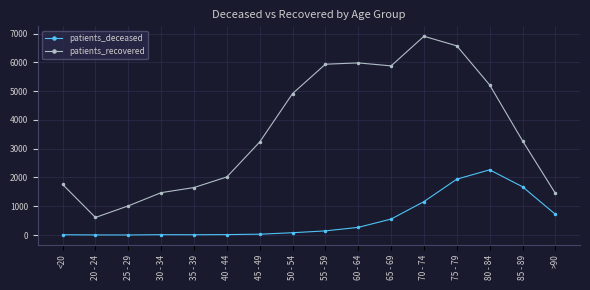

What is the difference between the second highest and second lowest values in the patients_deceased series?

1938